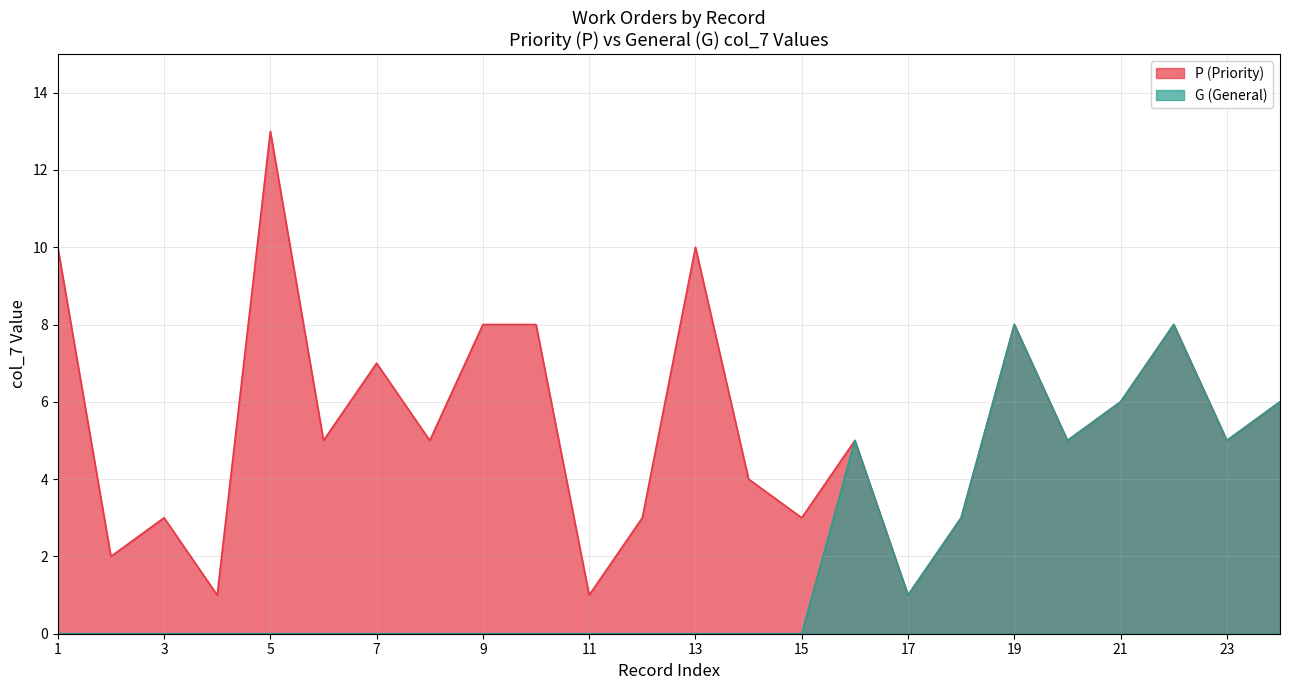

How many lines are shown in the chart?

2